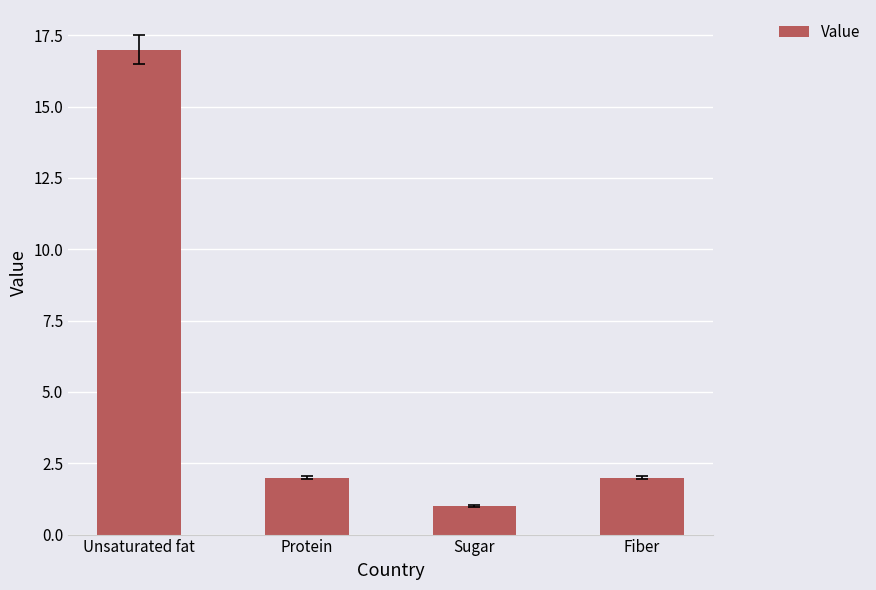

Reading left to right, list all the values displayed in this chart.

17	2	1	2